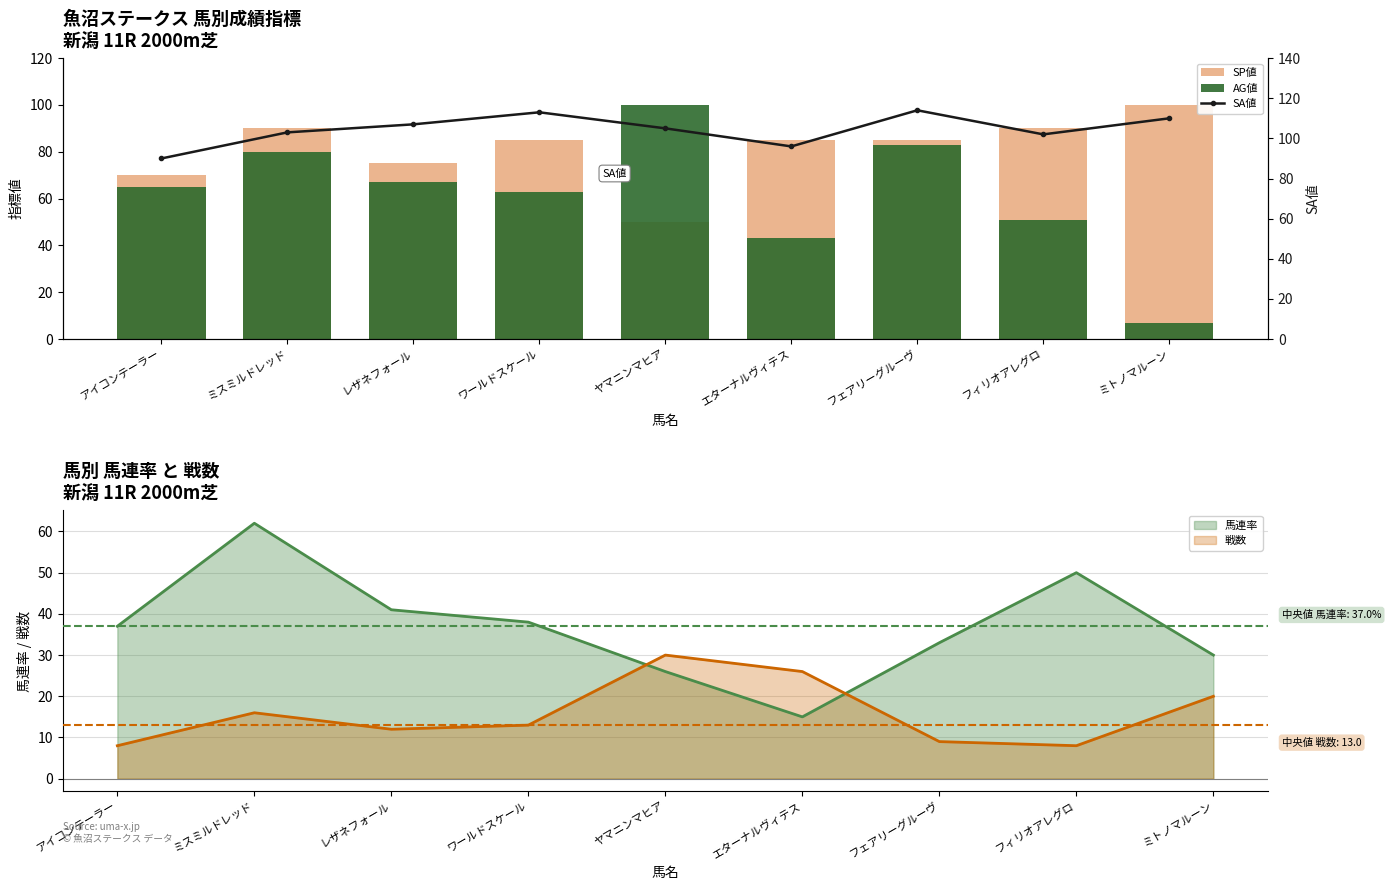

What is the approximate value of SP値 at ワールドスケール, to the nearest 5?

85